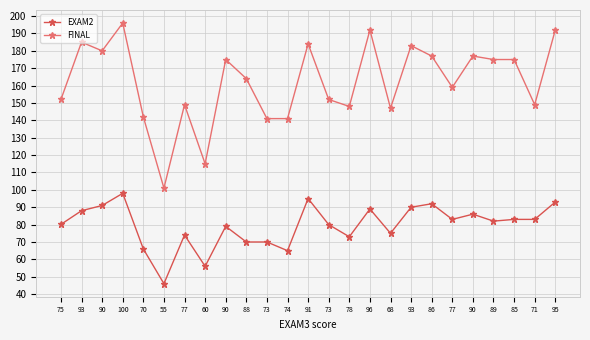

Rank the series at 71 from highest to lowest value.

FINAL, EXAM2